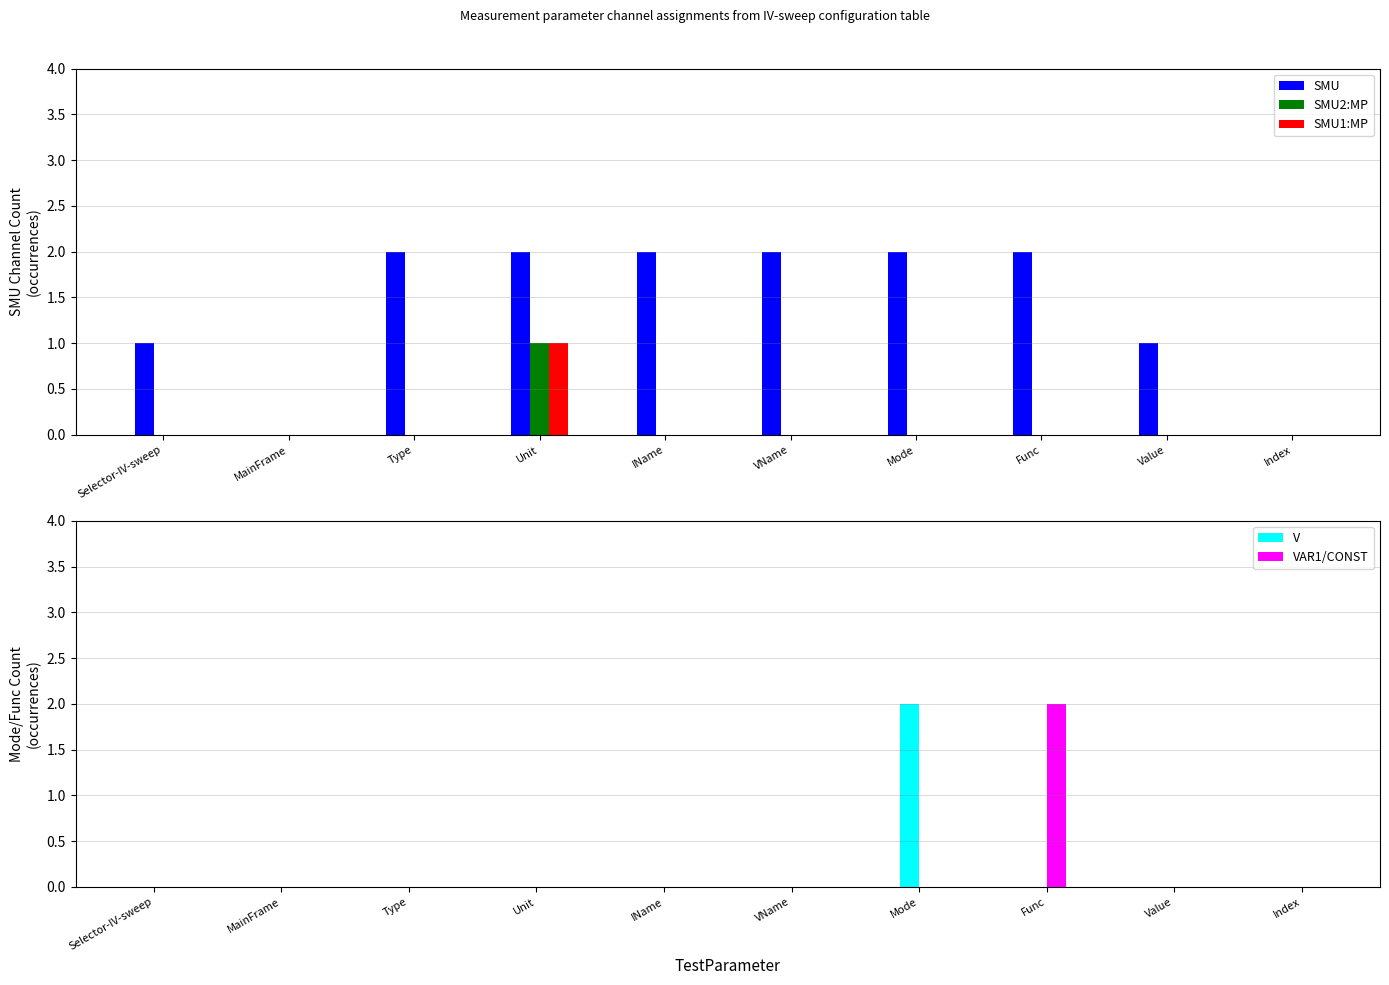

What is the difference between the maximum and minimum values in the SMU series?

2